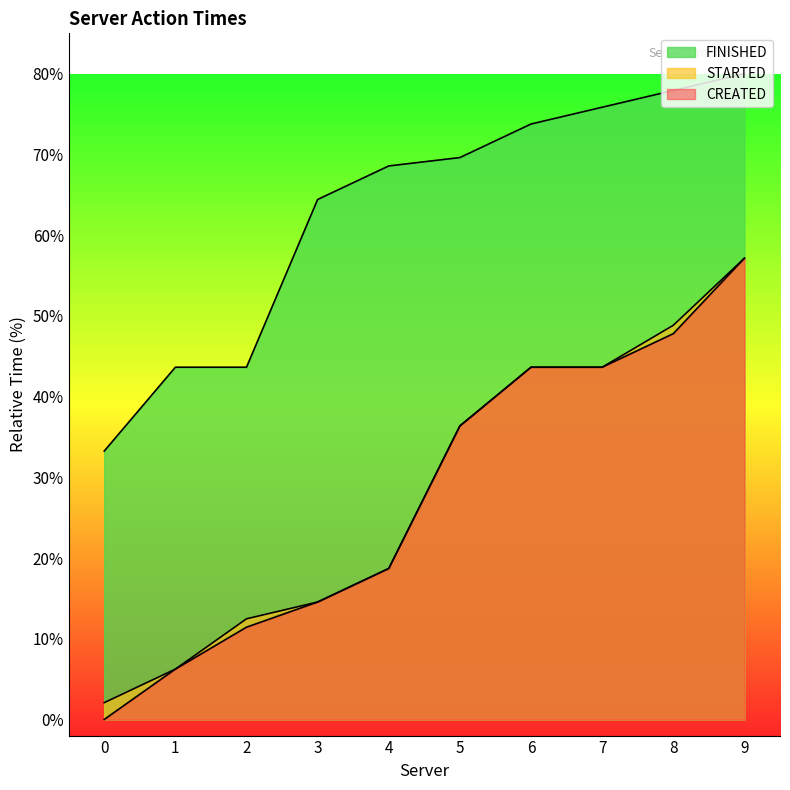

Is the value of FINISHED at 2 greater than the value of STARTED at 4?

Yes